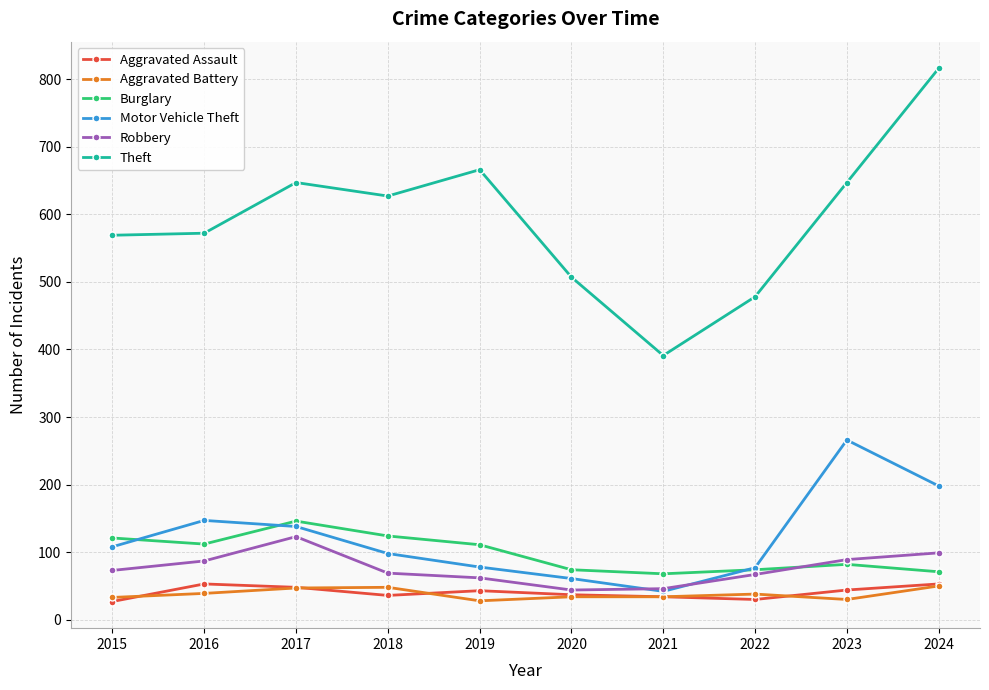

True or false: Aggravated Assault and Theft intersect in this chart.

False